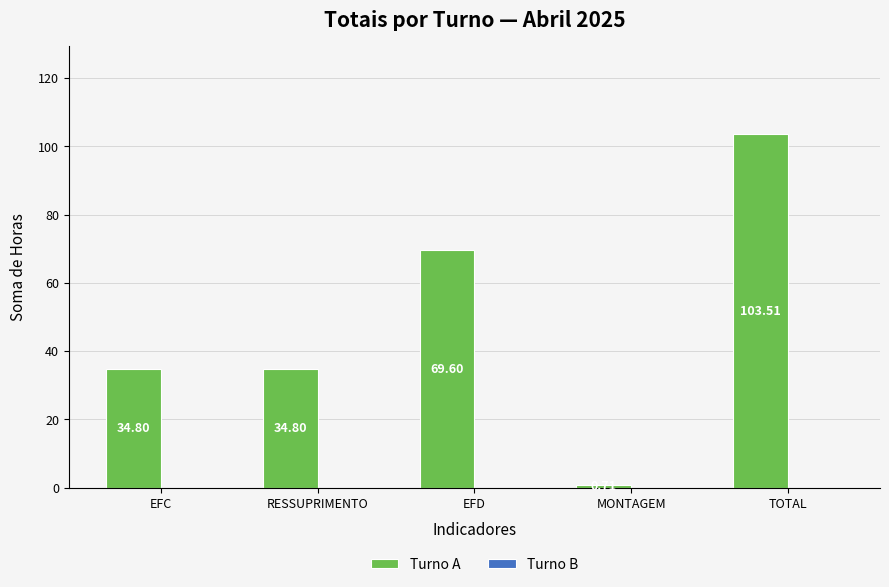

What position from the right is TOTAL?

1